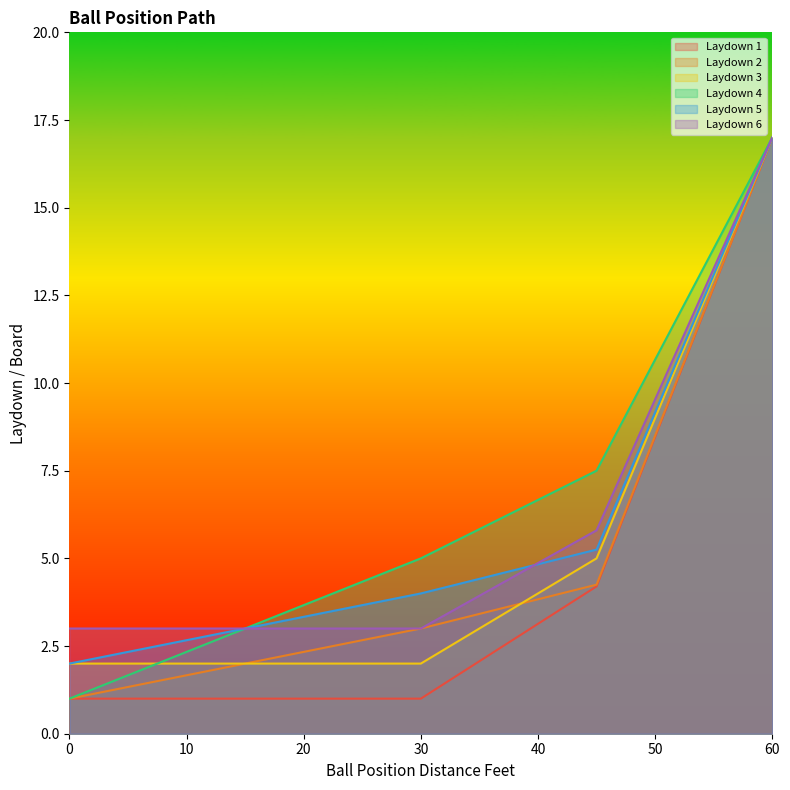

How many times do Laydown 2 and Laydown 3 cross each other?

1